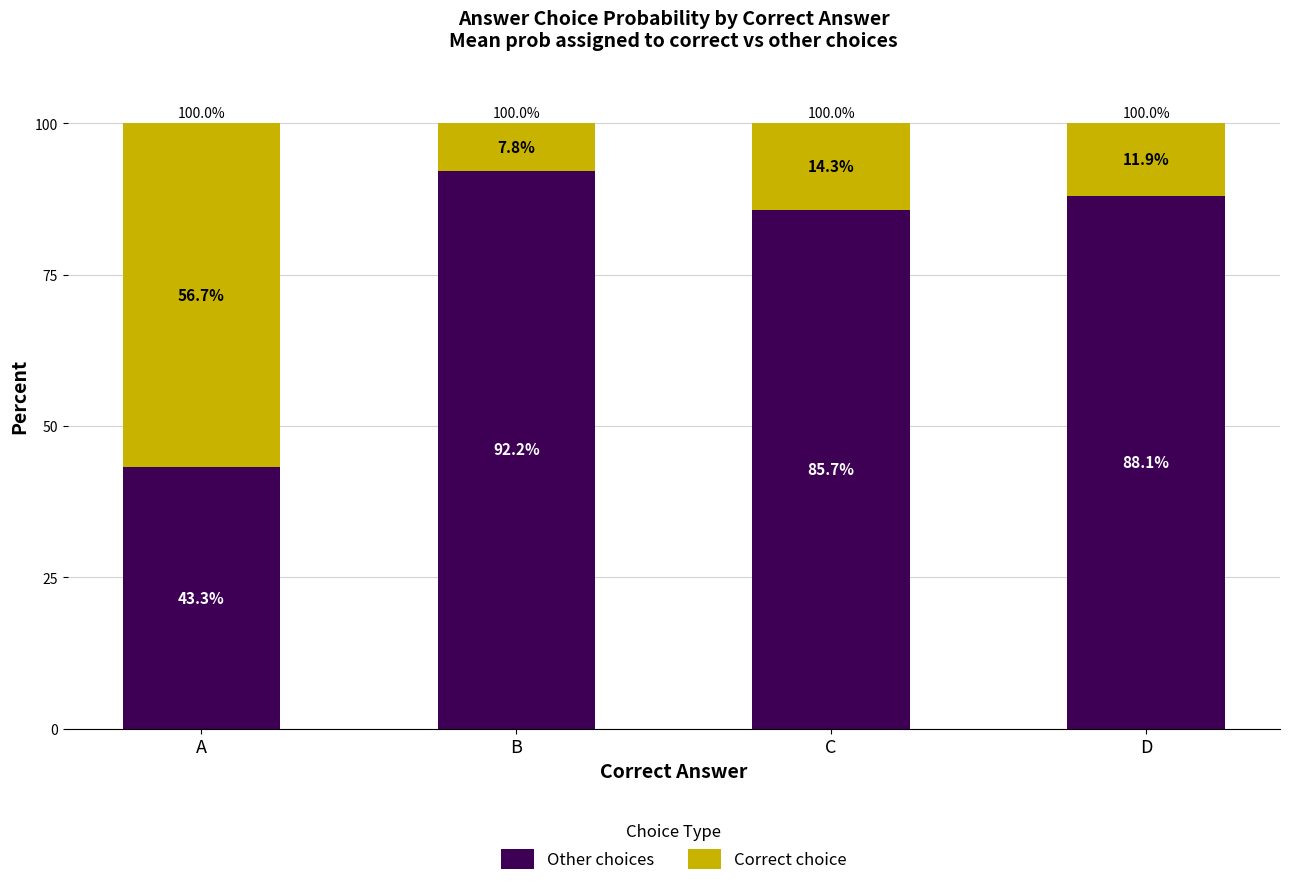

What is the total value across all series at B?

100.0